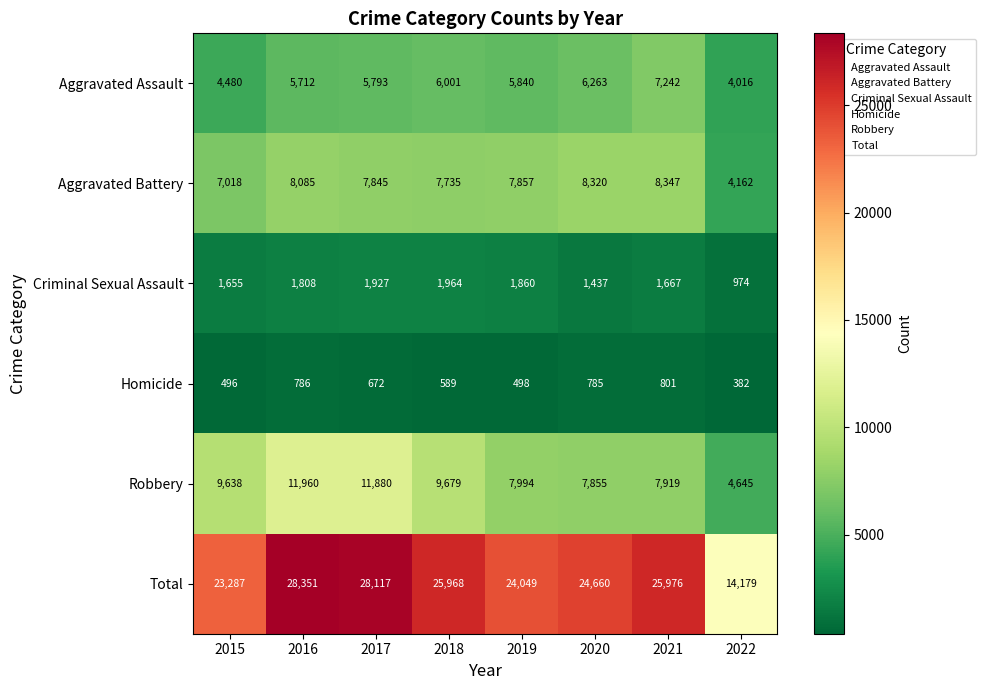

The Homicide series shows 1261 at 2020. True or false?

False